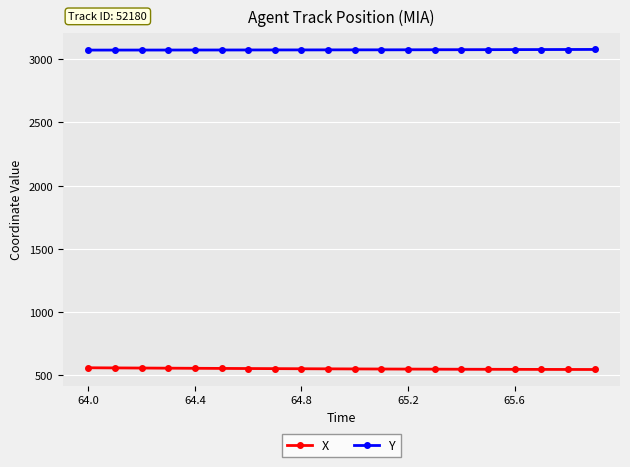

What is the sum of all Y values?

61474.2